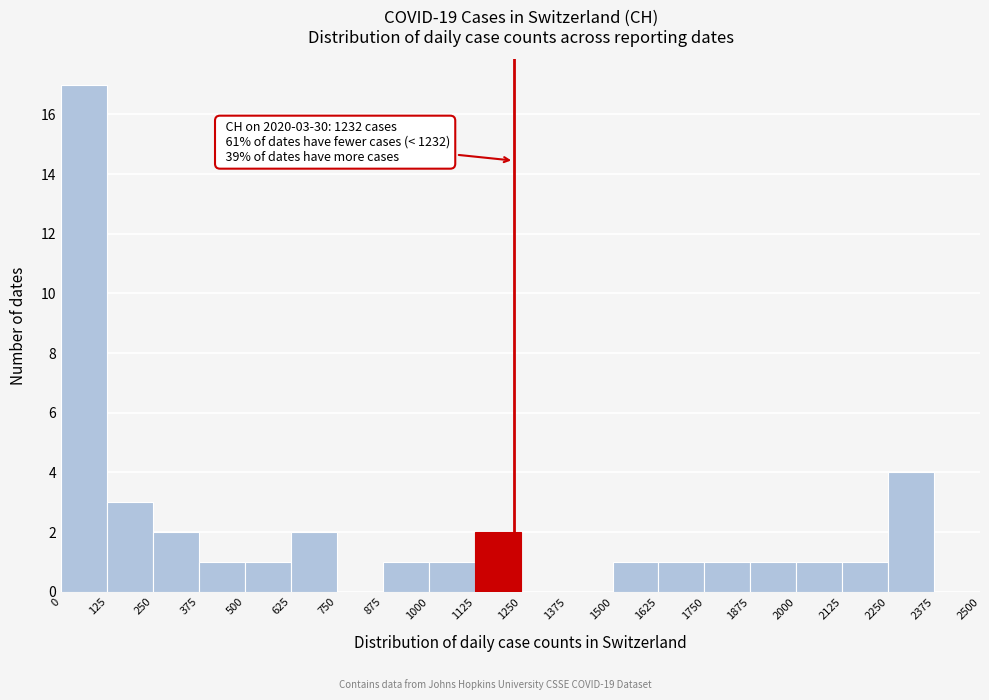

Which range on the x-axis has the tallest bar?

0 to 125